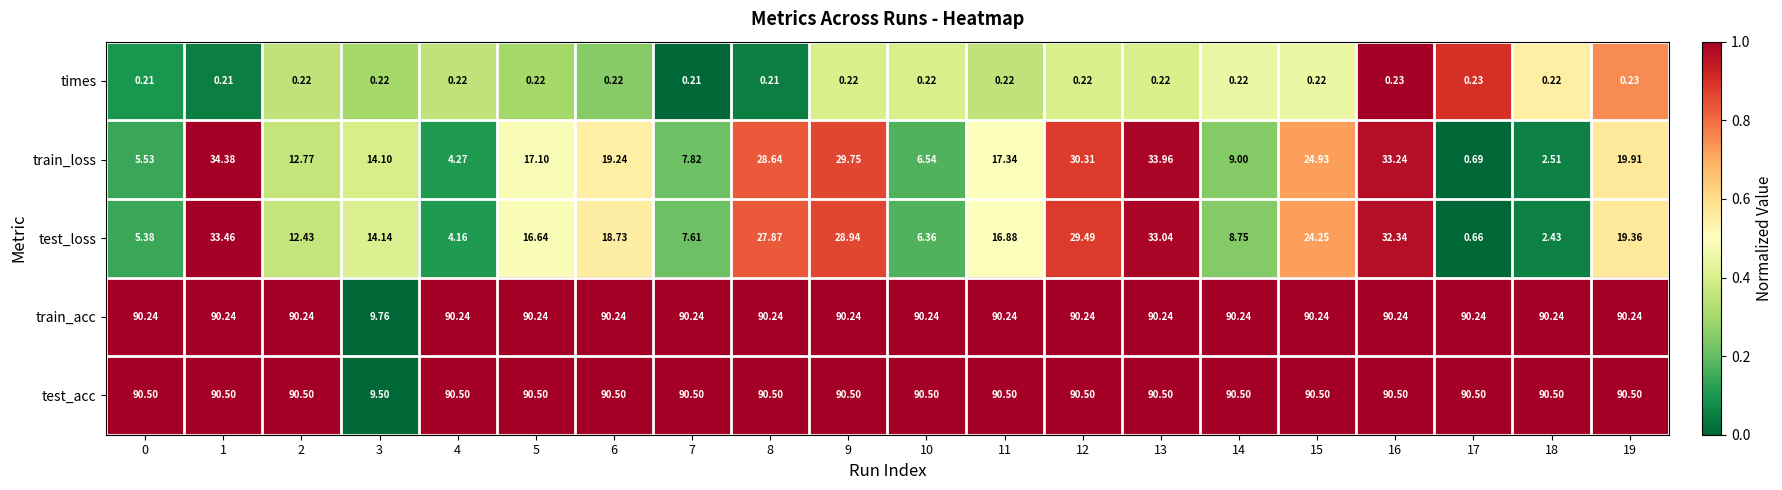

Which series has the largest total across all categories?

test_acc